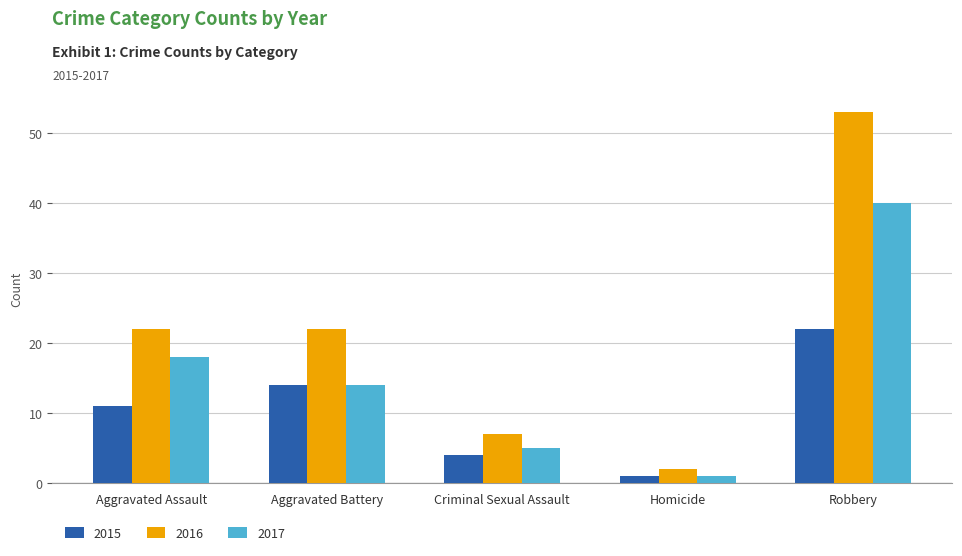

Which category has the lowest value in the 2017 series?

Homicide